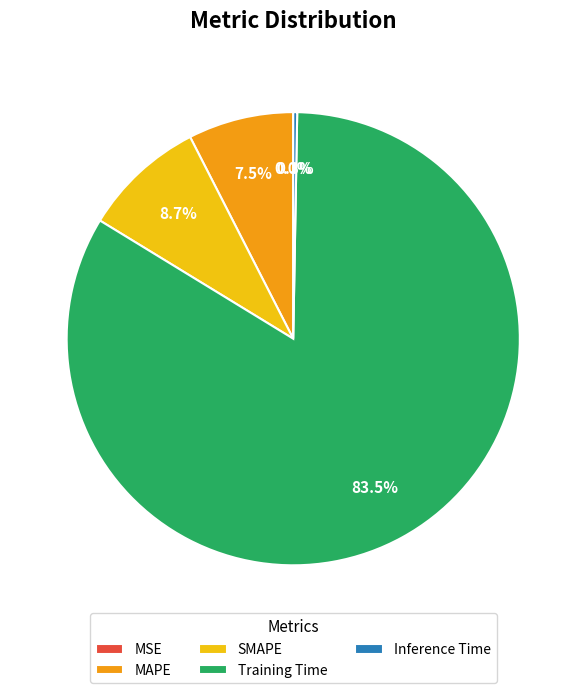

Which category has the biggest portion of the pie?

Training Time